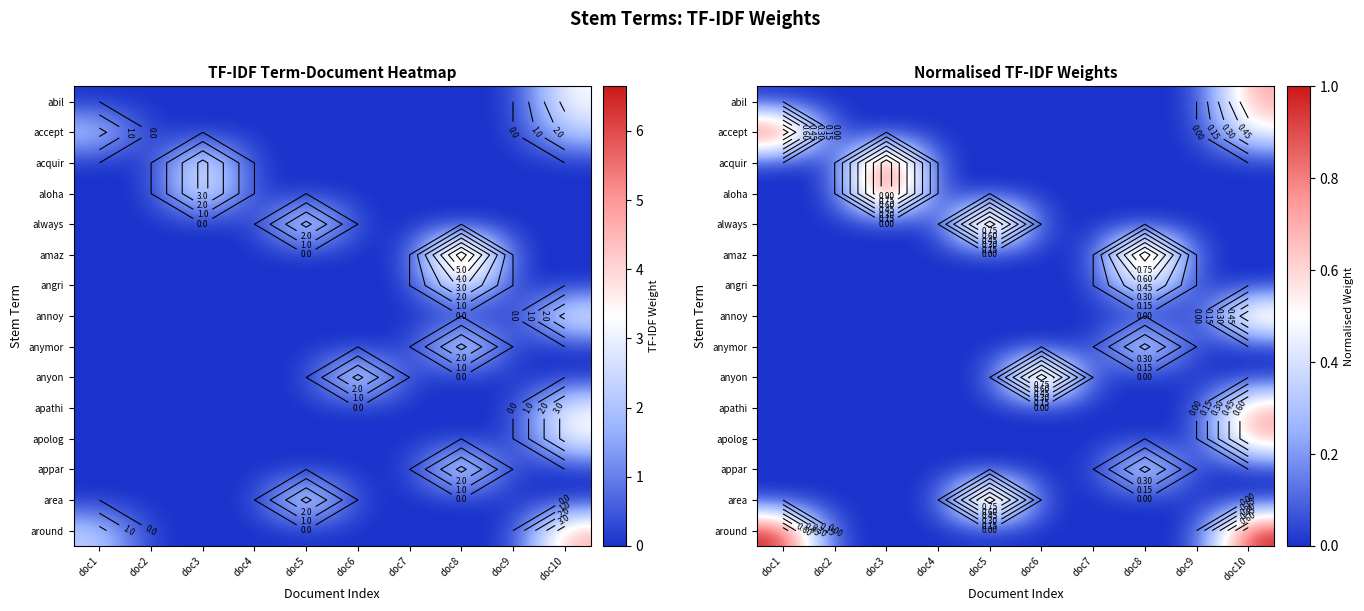

Which has a higher value, doc10 or doc2?

doc10